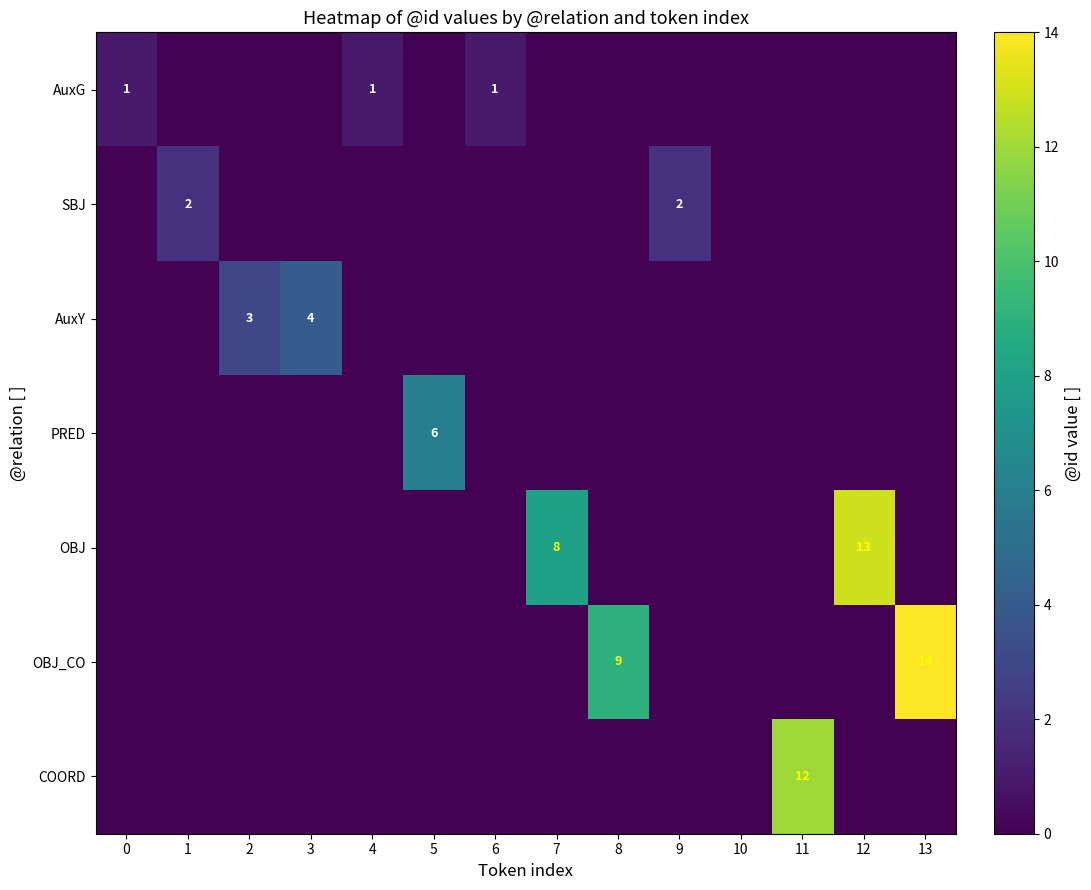

The AuxG series shows 1 at 6. True or false?

True